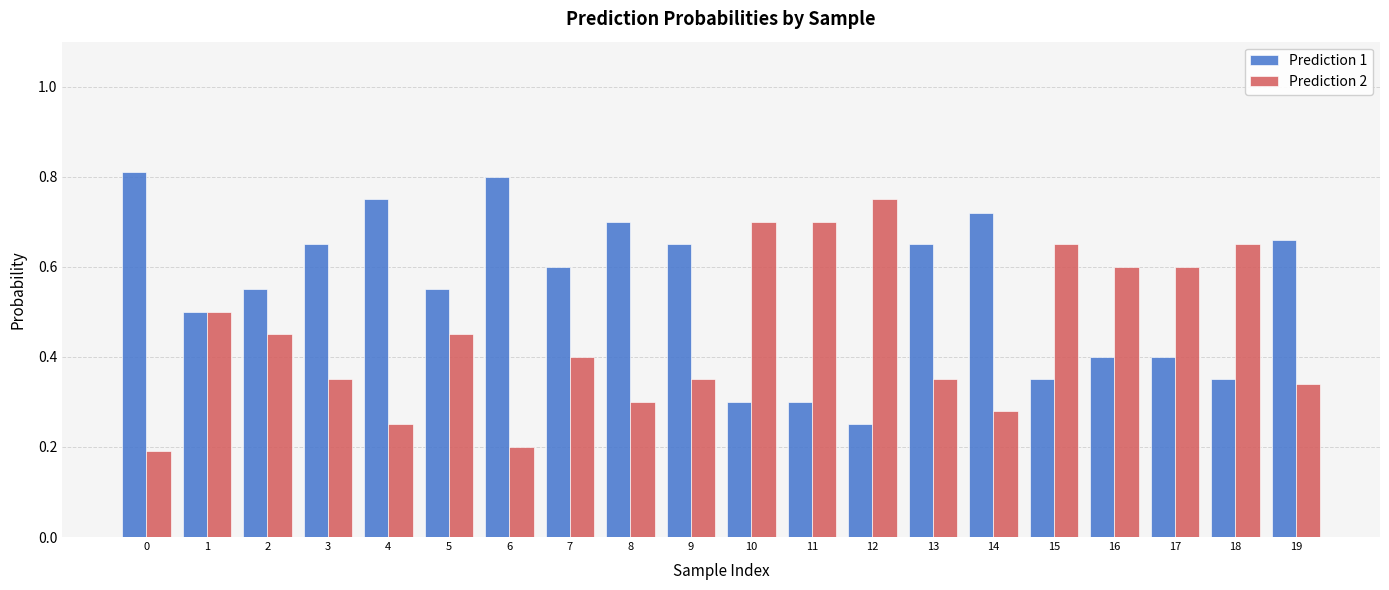

At which label is Prediction 1 closest to 0?

12